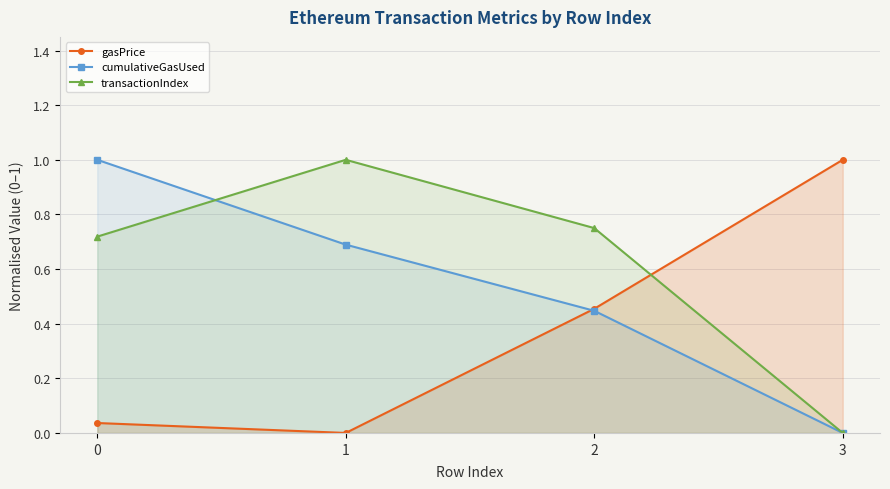

Reading left to right, list all the values displayed in this chart.

gasPrice: 0=0.0	1=0.0	2=0.5	3=1.0
cumulativeGasUsed: 0=1.0	1=0.7	2=0.4	3=0.0
transactionIndex: 0=0.7	1=1.0	2=0.8	3=0.0